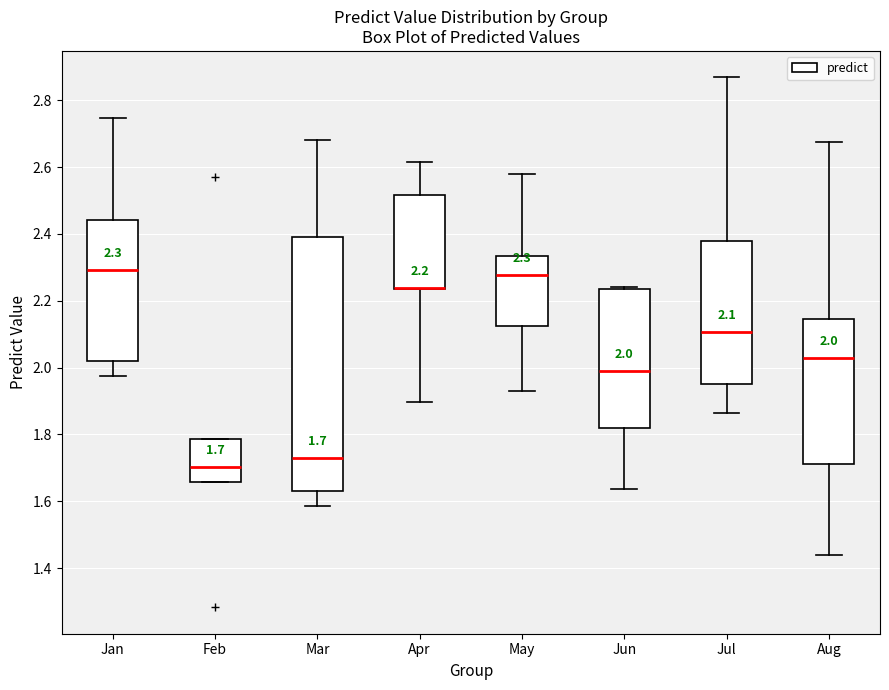

Comparing the boxes themselves (not the whiskers), which one is the tallest?

Mar